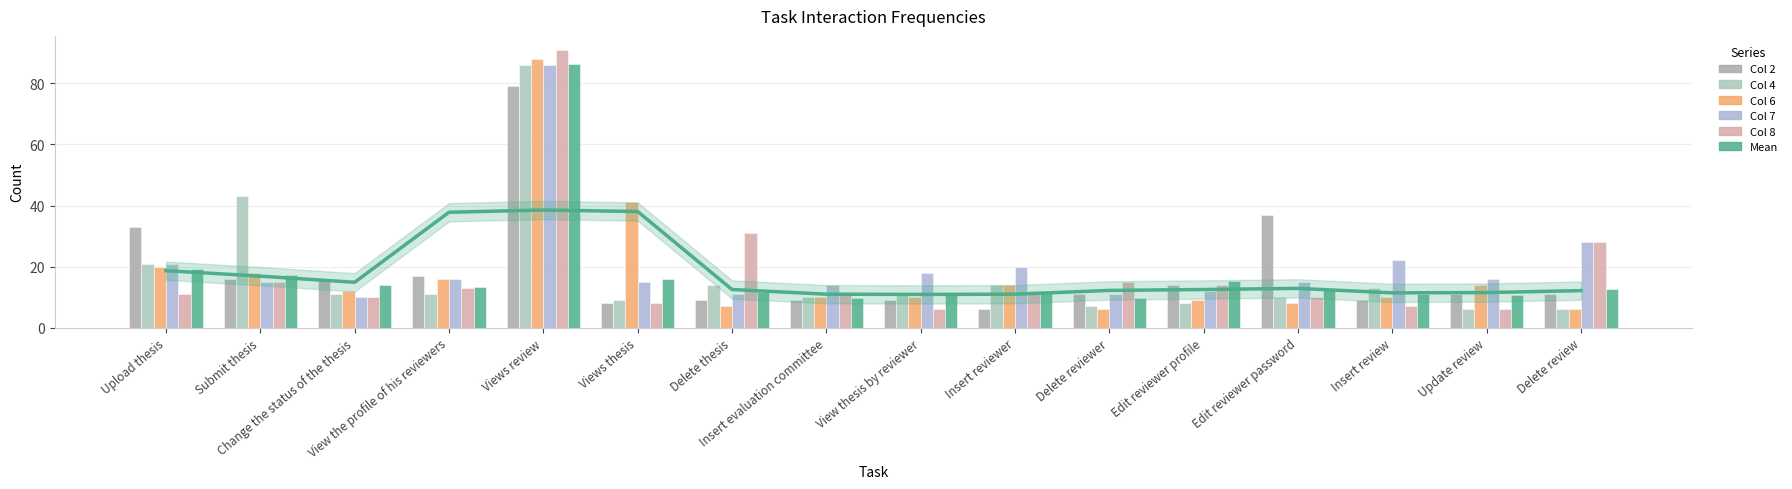

What are all the series names shown in the legend?

Col 2, Col 4, Col 6, Col 7, Col 8, Mean